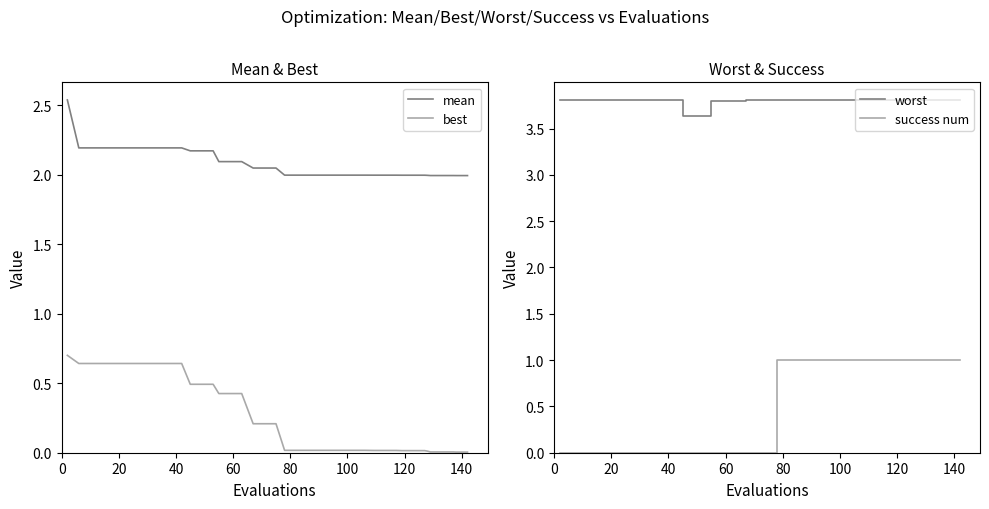

Which series has the largest total across all categories?

worst